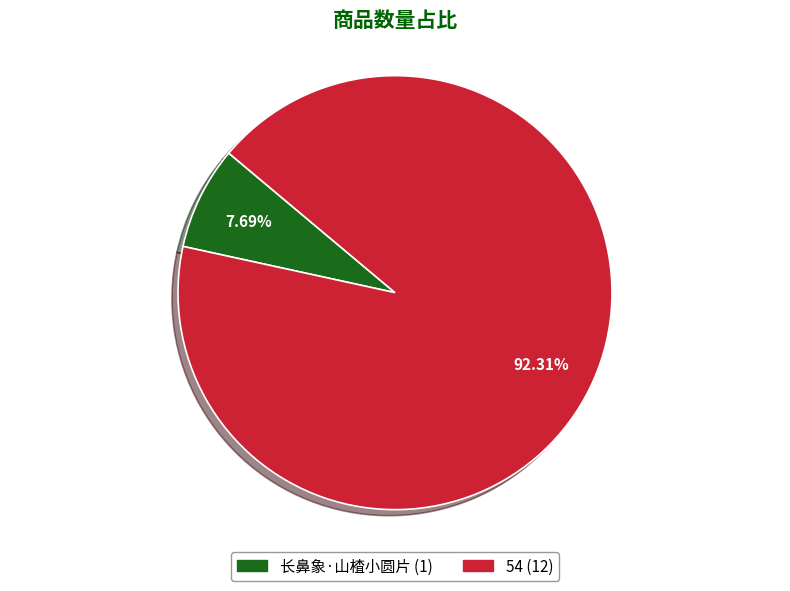

To the nearest percent, what is the difference between the 长鼻象·山楂小圆片 and 54 slice percentages?

85%